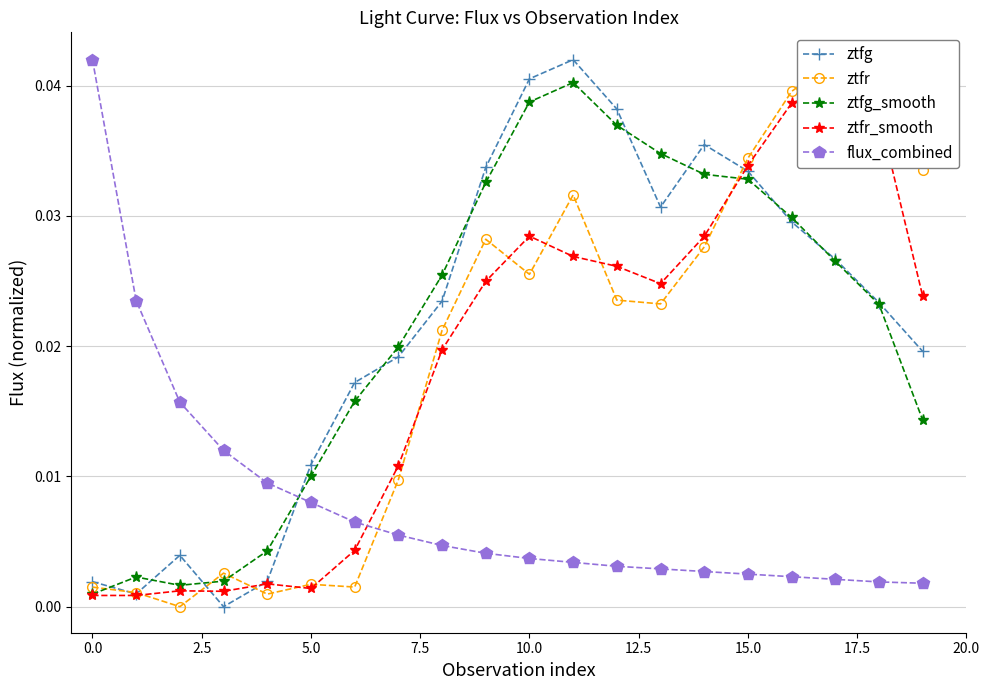

What are all the series names shown in the legend?

ztfg, ztfr, ztfg_smooth, ztfr_smooth, flux_combined